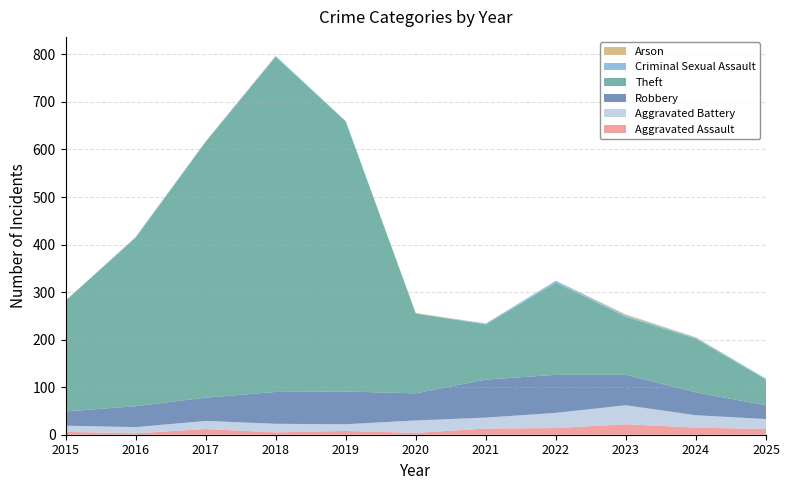

Reading left to right, what are all the values shown in this chart?

Aggravated Assault: 6	3	12	5	8	4	13	14	22	15	12
Aggravated Battery: 13	13	17	18	14	26	23	32	40	26	21
Robbery: 30	44	49	67	69	57	80	80	64	48	29
Theft: 233	354	538	705	568	168	116	194	122	113	54
Criminal Sexual Assault: 0	2	1	2	1	0	2	4	3	2	2
Arson: 0	0	0	0	0	1	0	0	2	1	0